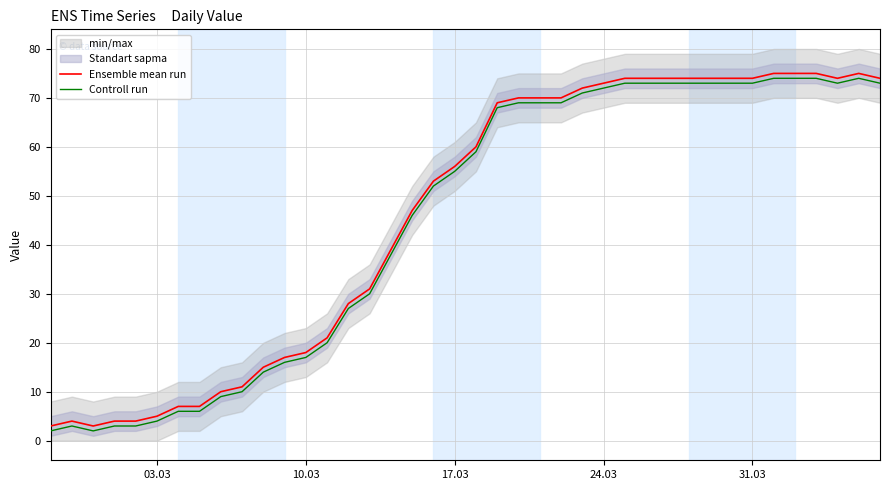

How many interior local valleys does the Controll run series have?

2